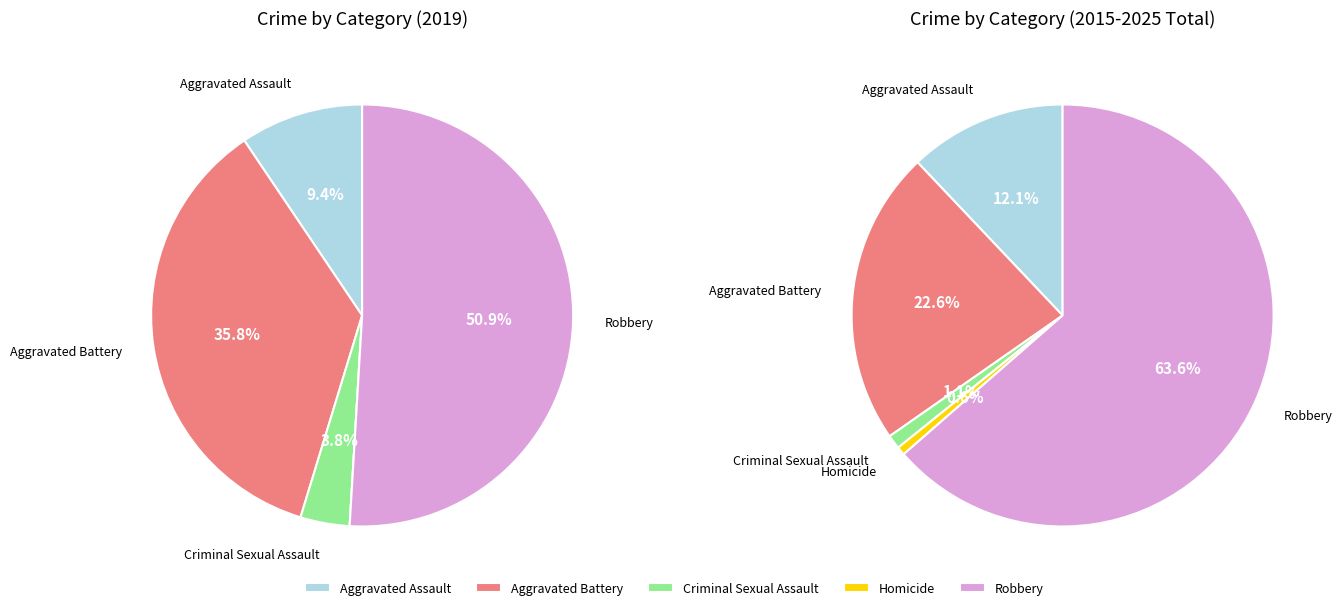

To the nearest percent, what is the average slice percentage?

20%